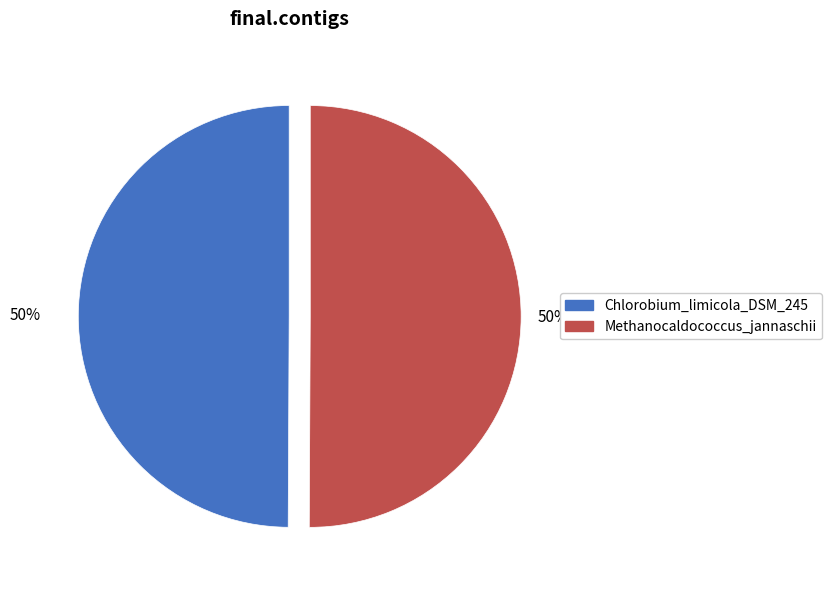

Approximately how many times larger is the value at Chlorobium_limicola_DSM_245 compared to Methanocaldococcus_jannaschii?

1.0